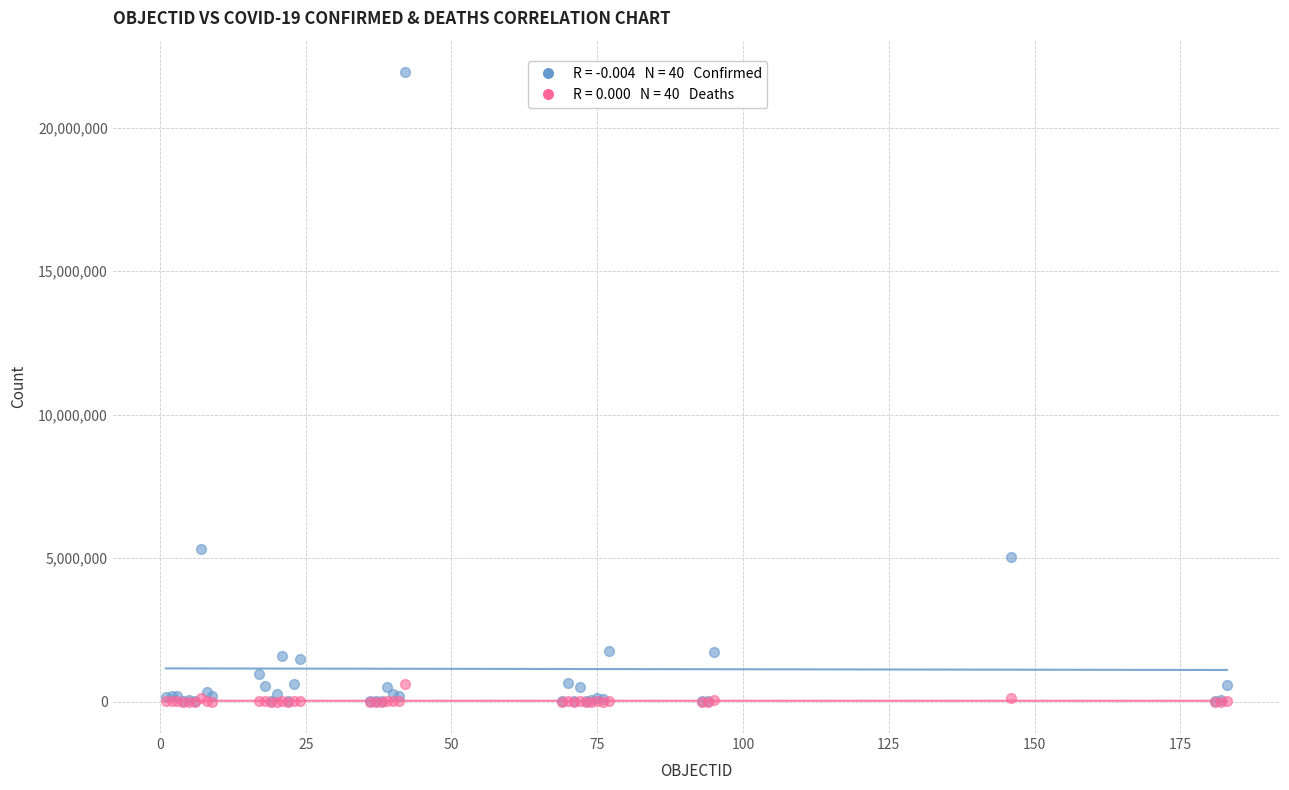

Across all series, what Y value is closest to 10969599?

5304059